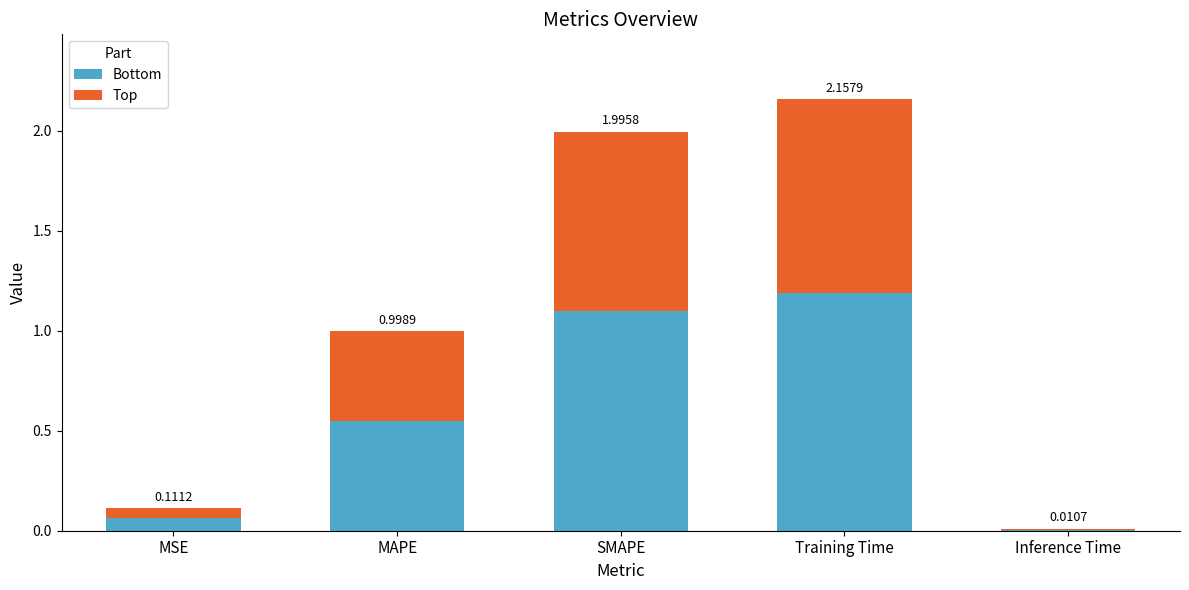

At which category is the sum across all series the highest?

Training Time